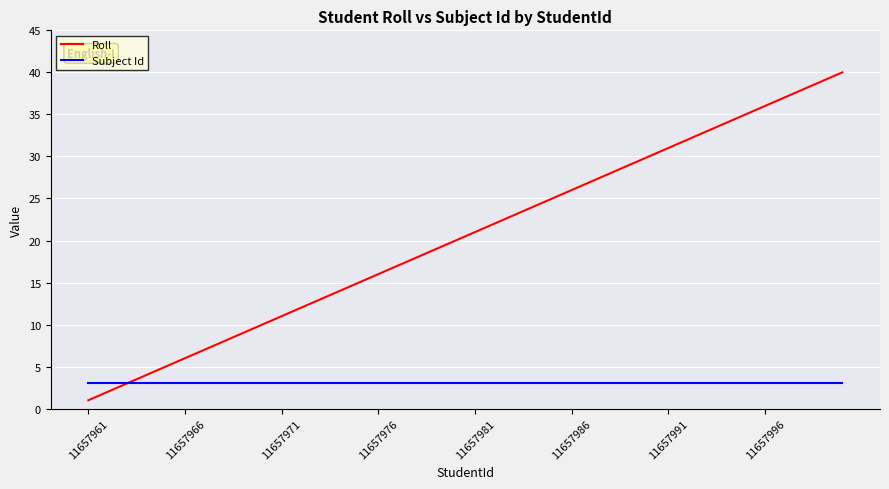

List the series in order of their peak value, highest first.

Roll, Subject Id